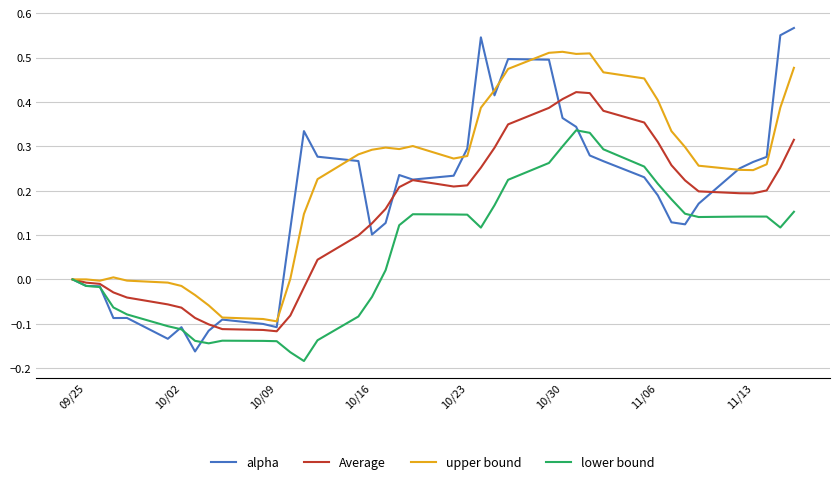

Which series has the widest spread of values?

alpha